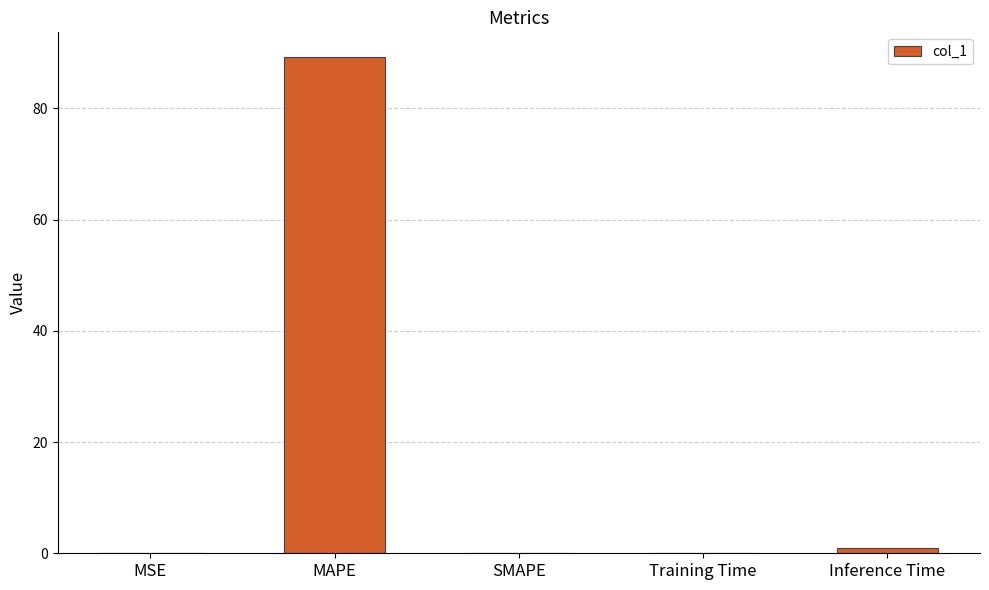

What is the maximum value shown in the chart?

89.2